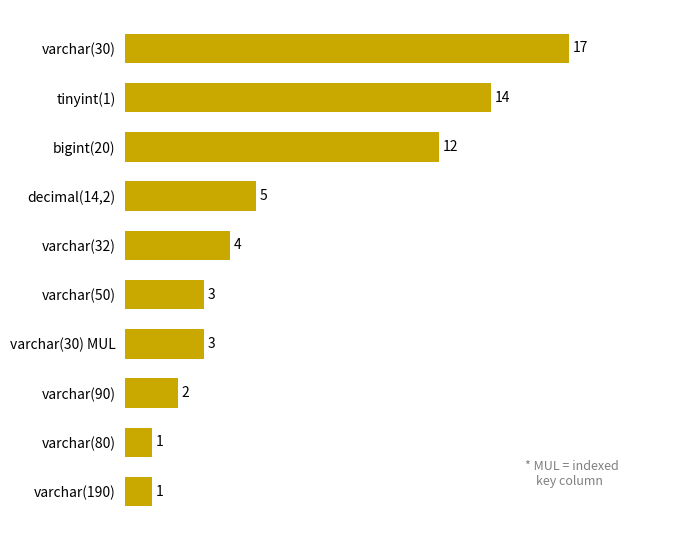

Reading bottom to top, transcribe all the data shown in this chart.

varchar(190)=1	varchar(80)=1	varchar(90)=2	varchar(30) MUL=3	varchar(50)=3	varchar(32)=4	decimal(14,2)=5	bigint(20)=12	tinyint(1)=14	varchar(30)=17